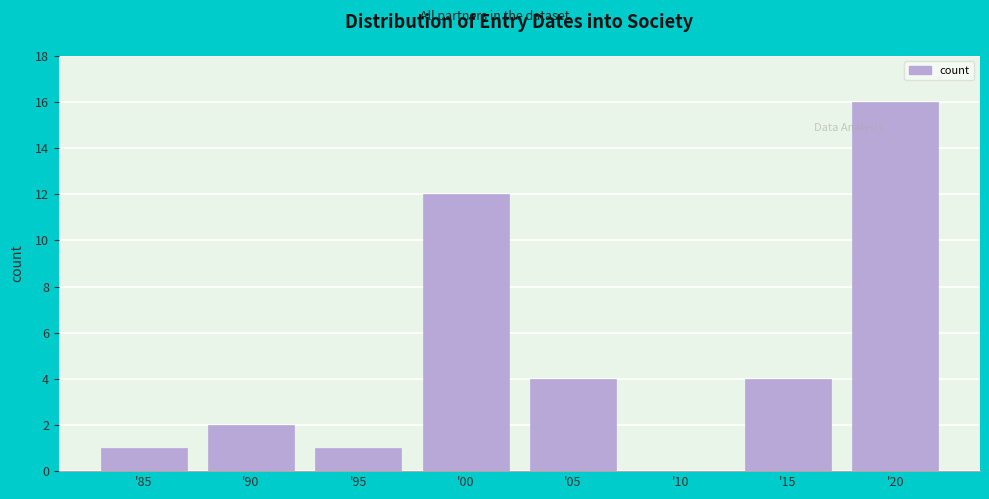

Reading left to right, extract all data points from this chart.

'85=1	'90=2	'95=1	'00=12	'05=4	'10=0	'15=4	'20=16